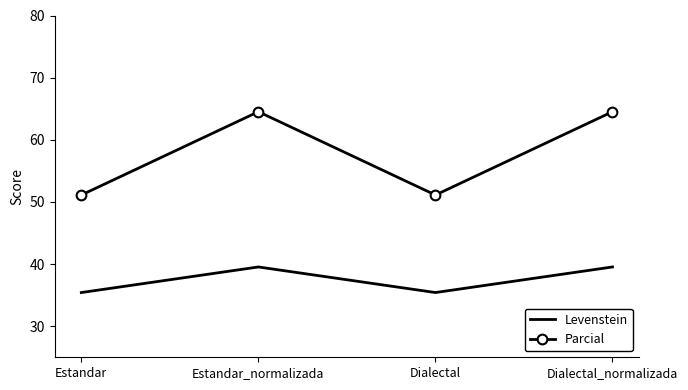

What is the average value of the Parcial series?

57.8